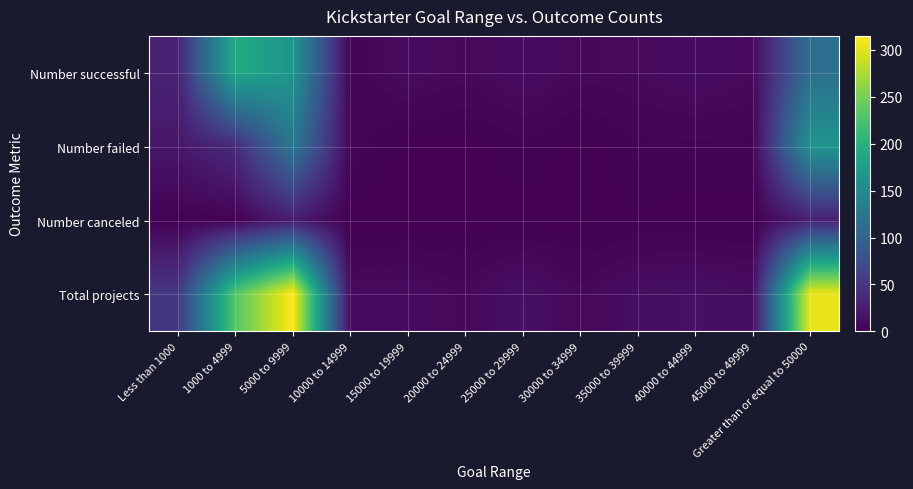

Which series changed the most between 40000 to 44999 and Greater than or equal to 50000?

Total projects